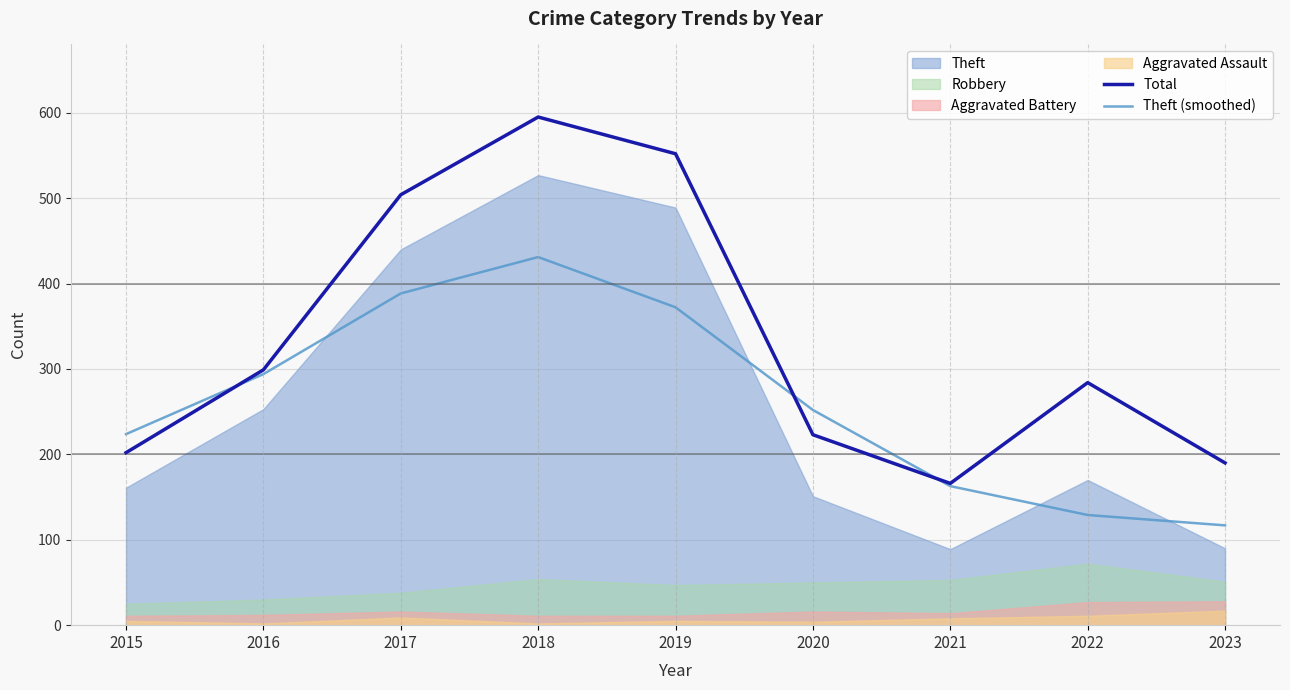

True or false: Theft (smoothed) has more than 1 points higher than both neighbors.

False